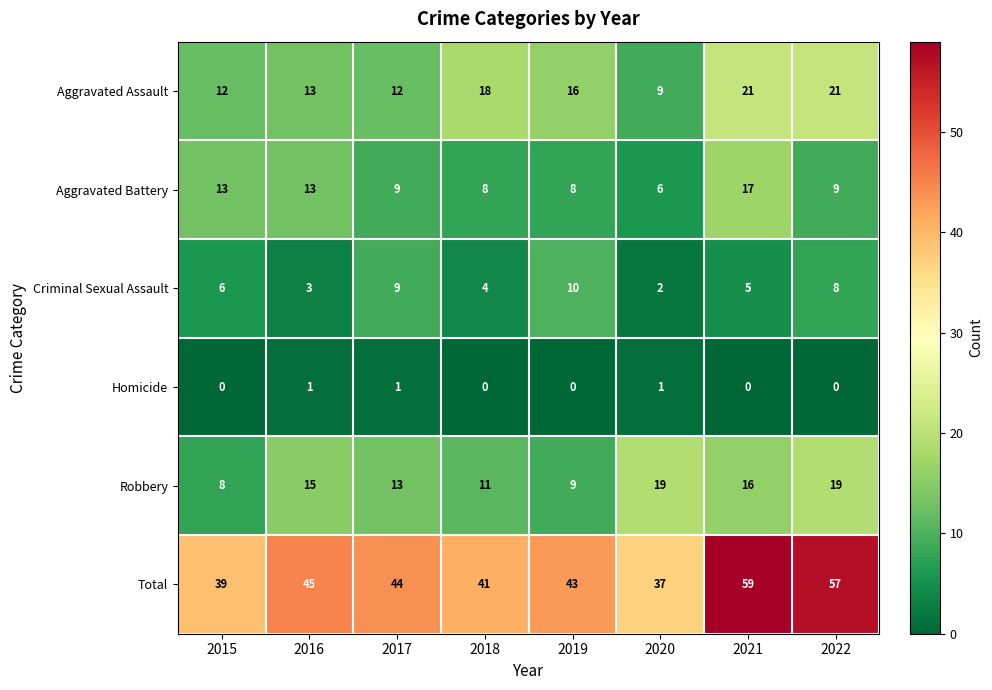

At which label is Total closest to 48?

2016